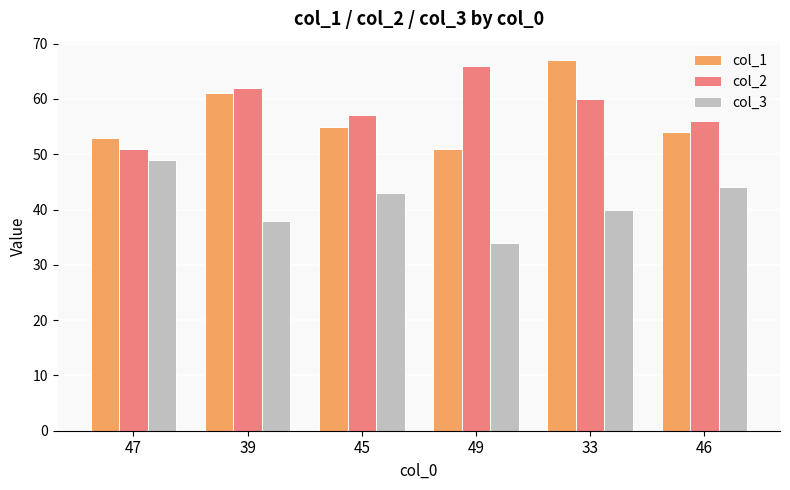

What is the sum of the col_1 values at 49 and 33?

118